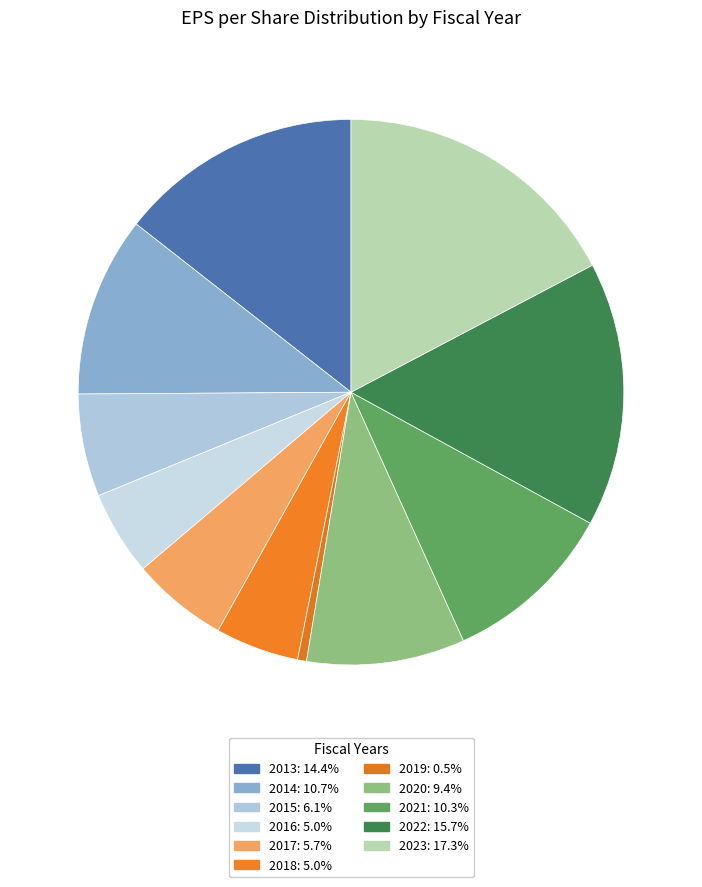

Rank the categories by value from highest to lowest.

2023, 2022, 2013, 2014, 2021, 2020, 2015, 2017, 2016, 2018, 2019